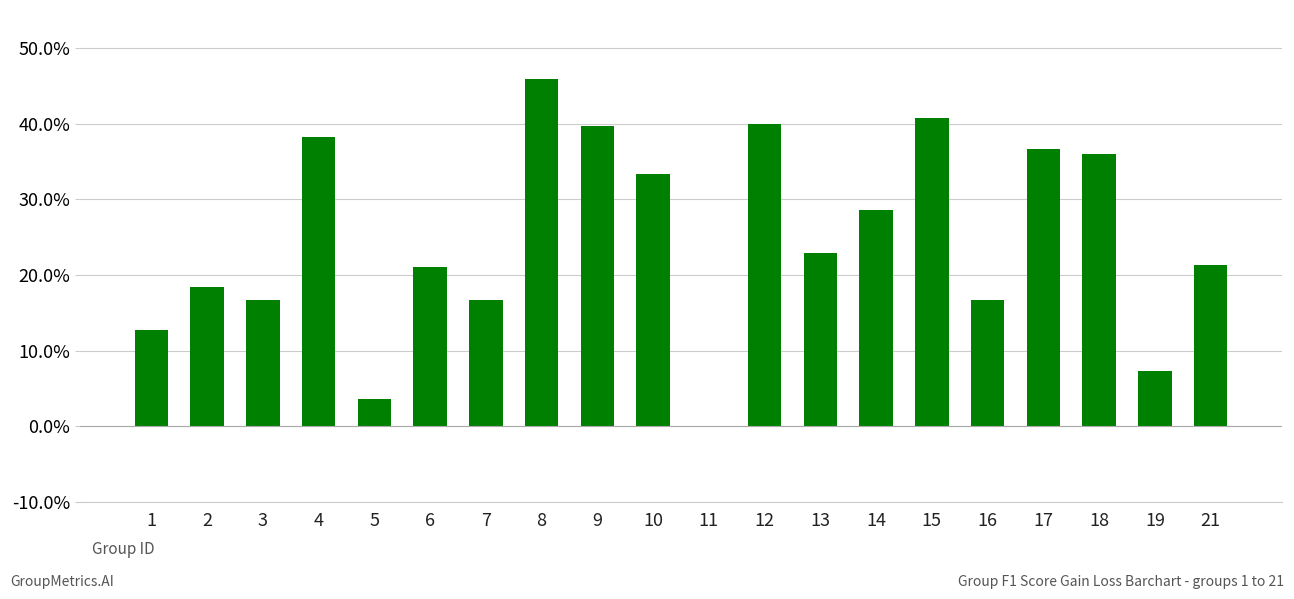

Which has a higher value, 1 or 7?

7